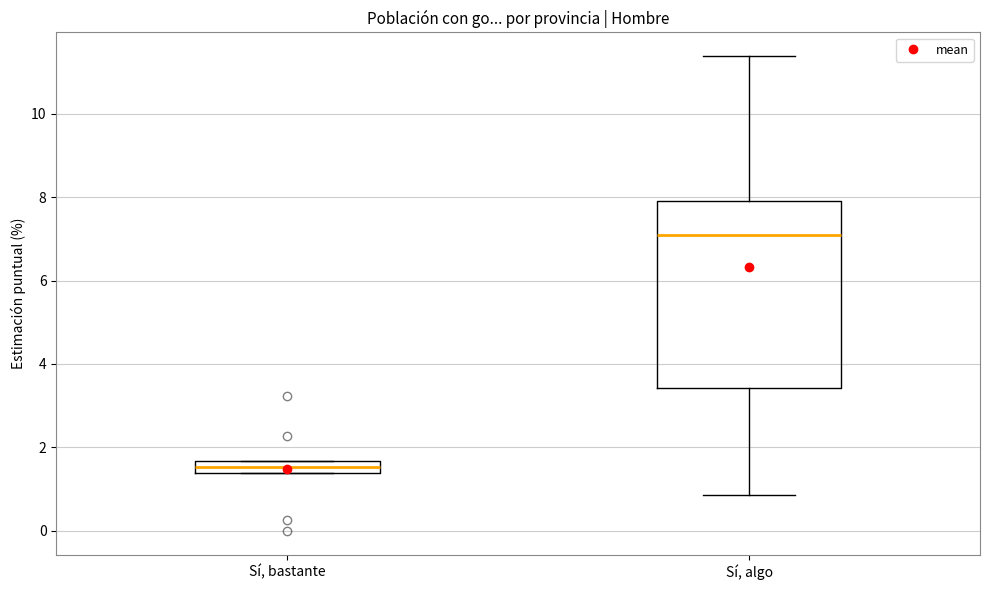

Which box is the tallest, from its lower edge to its upper edge?

Sí, algo